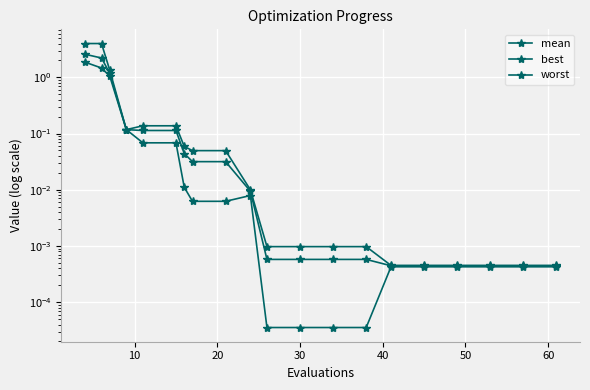

True or false: worst and mean intersect in this chart.

False